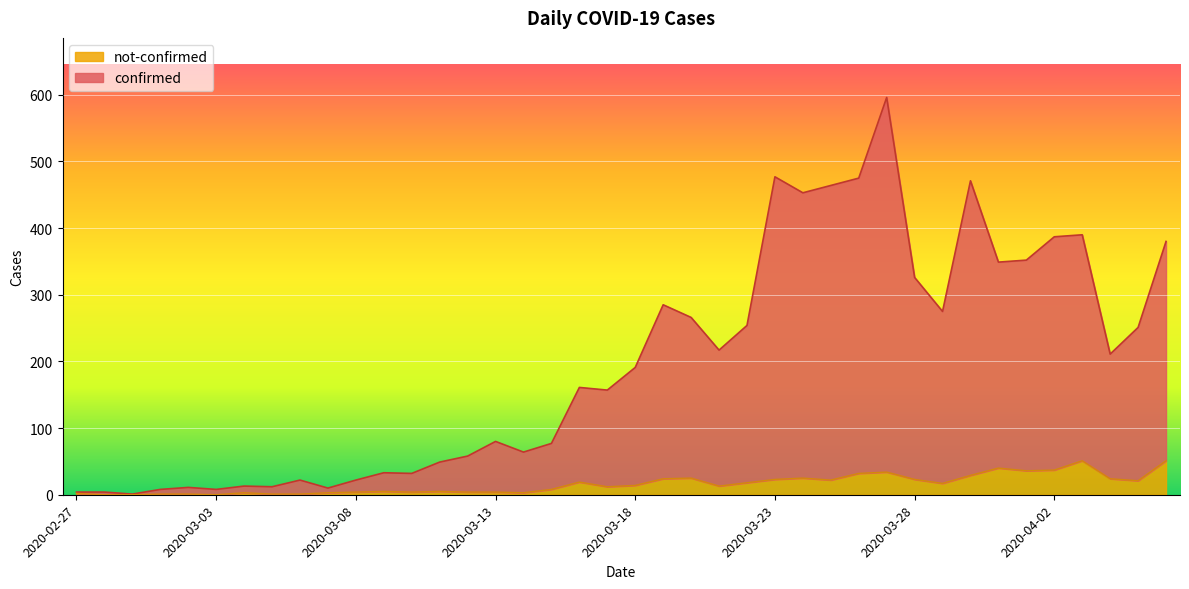

Is the value of not-confirmed at 2020-03-10 greater than the value of confirmed at 2020-03-06?

No